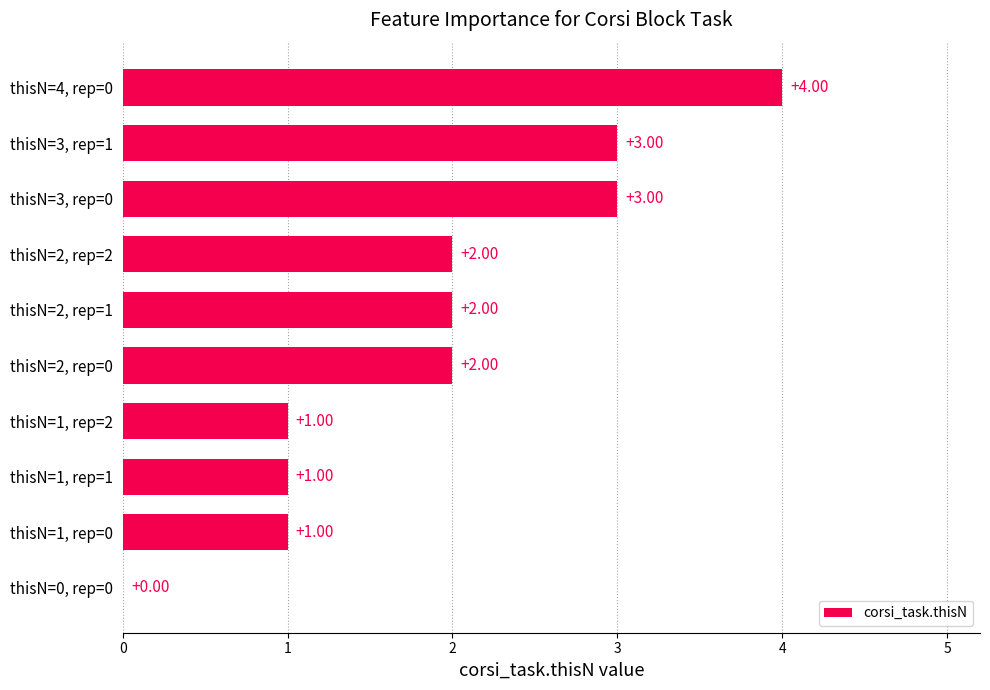

What is the sum of all values?

19